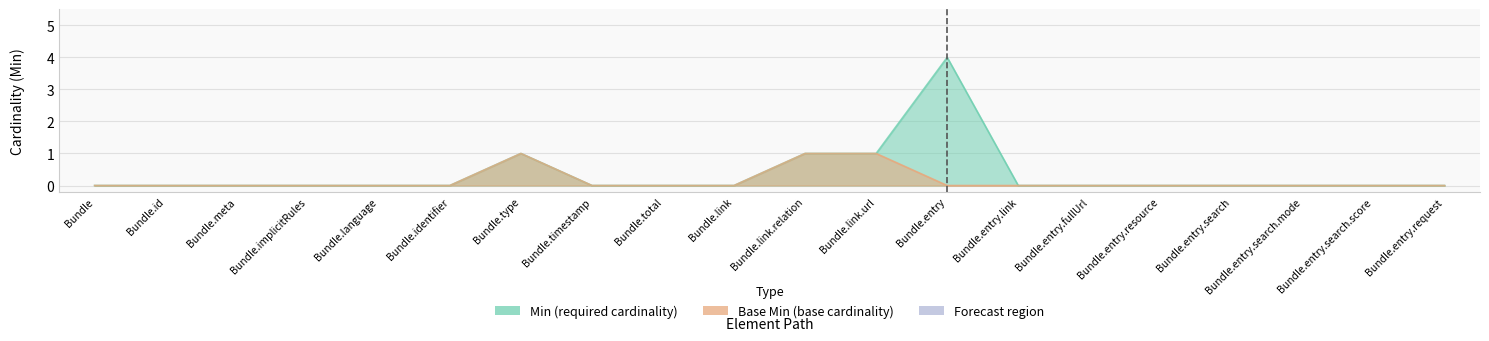

Read the Min value at Bundle.entry.

4